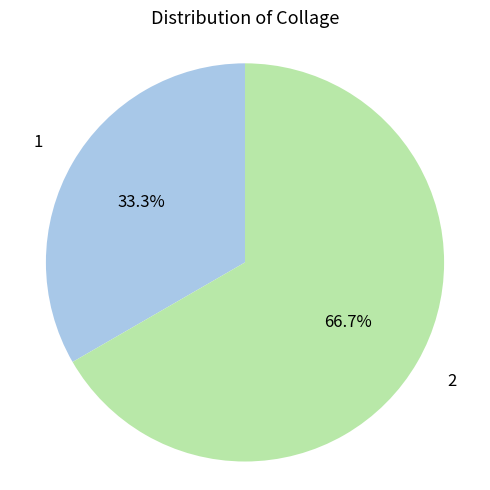

Does any single category account for the majority?

Yes